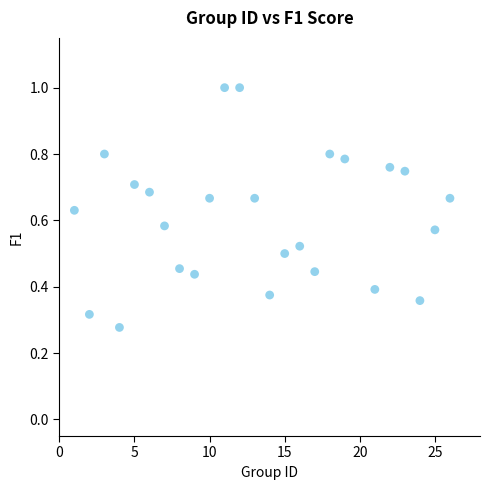

What is the range of X values (max minus min)?

25.0